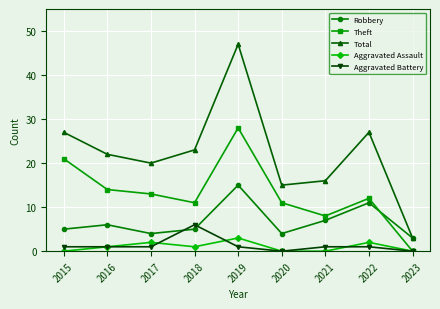

The Aggravated Assault series shows -2 at 2021. True or false?

False